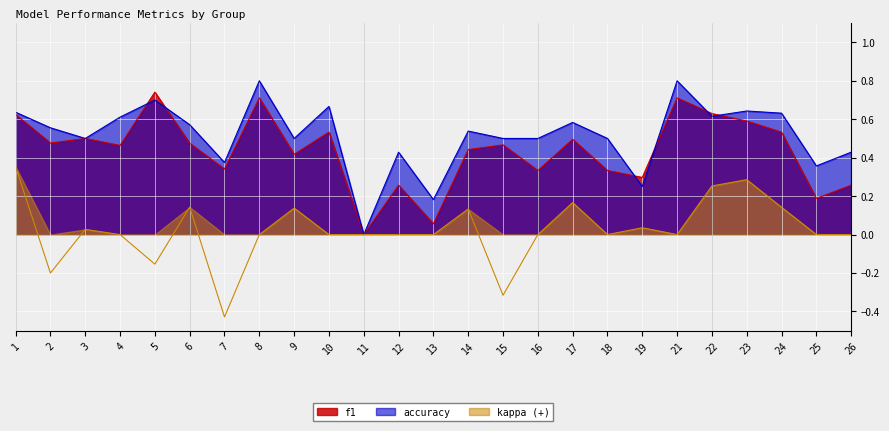

True or false: accuracy and f1 intersect in this chart.

True